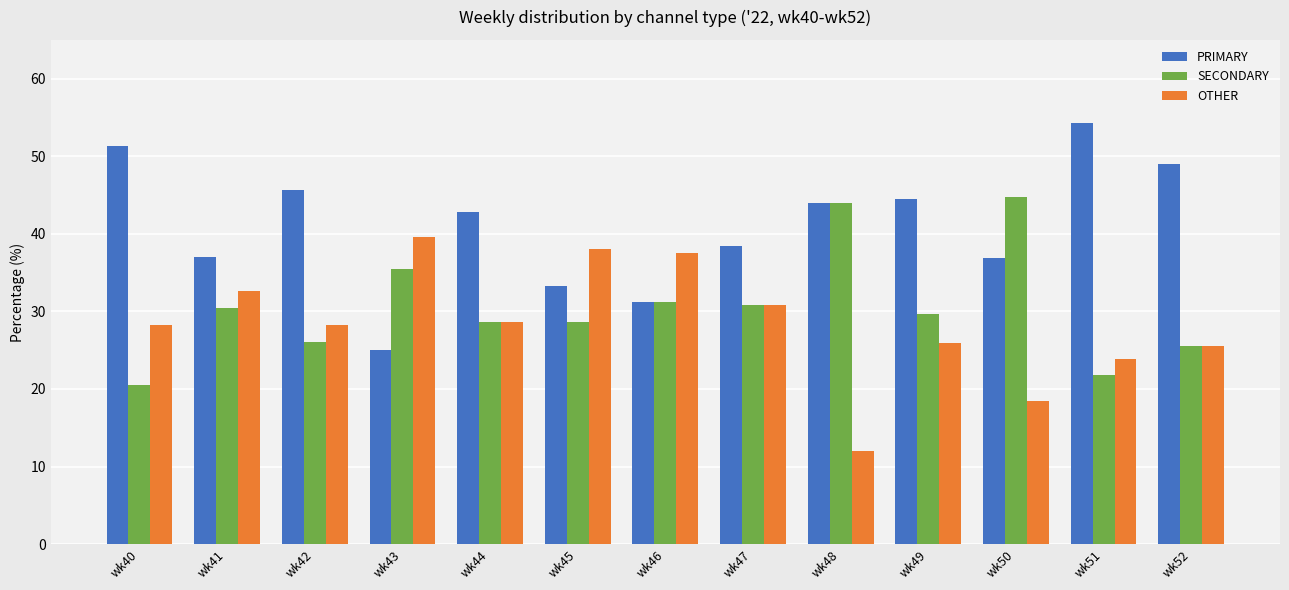

At which category does the chart reach its peak across all series?

wk51